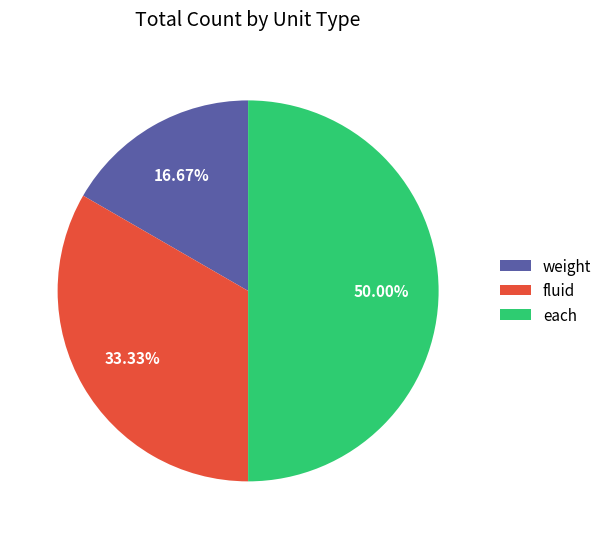

To the nearest percent, what percentage of the pie is each?

50%